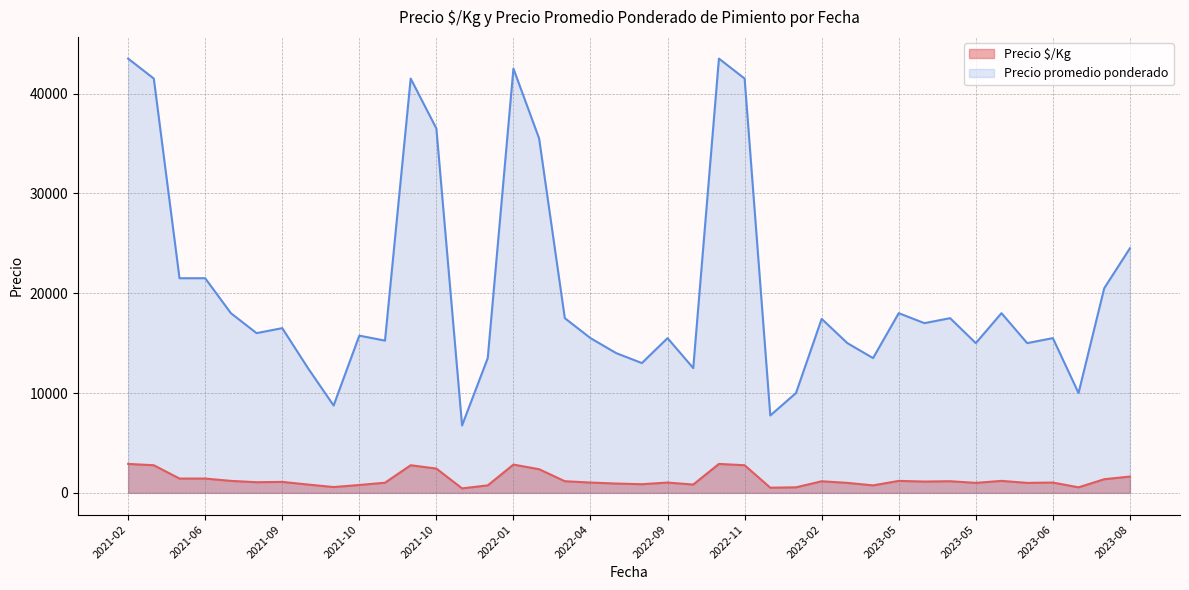

Which has a higher value, 2022-09-28 or 2022-11-10?

2022-11-10